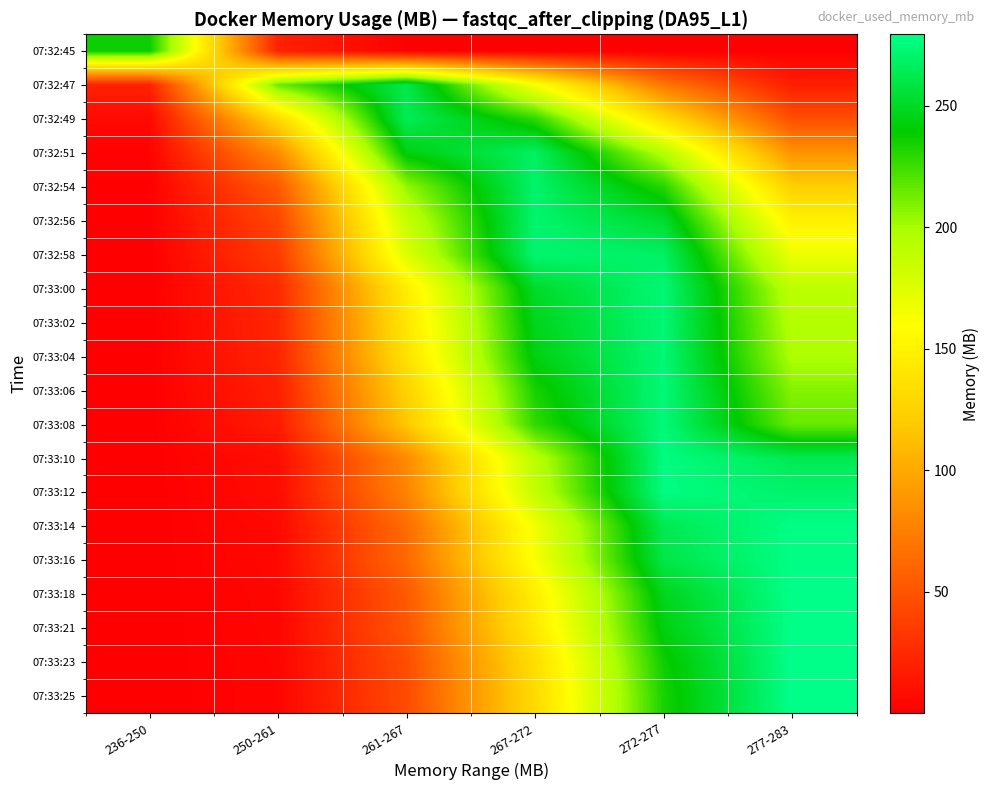

Reading left to right, transcribe all the data shown in this chart.

07:32:45: 236-250=236.7	250-261=20.5	261-267=1.0	267-272=0.1	272-277=0.0	277-283=0.0
07:32:47: 236-250=20.6	250-261=214.3	261-267=261.2	267-272=162.7	272-277=70.2	277-283=17.7
07:32:49: 236-250=6.0	250-261=131.3	261-267=265.0	267-272=228.8	272-277=132.8	277-283=46.5
07:32:51: 236-250=2.2	250-261=82.6	261-267=243.1	267-272=267.9	272-277=194.2	277-283=86.8
07:32:54: 236-250=0.9	250-261=52.7	261-267=204.7	267-272=270.0	272-277=230.4	277-283=123.2
07:32:56: 236-250=0.6	250-261=41.3	261-267=186.5	267-272=271.1	272-277=252.7	277-283=149.0
07:32:58: 236-250=0.4	250-261=35.4	261-267=175.8	267-272=271.8	272-277=268.0	277-283=168.1
07:33:00: 236-250=0.2	250-261=24.9	261-267=145.9	267-272=251.2	272-277=273.1	277-283=190.7
07:33:02: 236-250=0.2	250-261=23.3	261-267=140.6	267-272=246.9	272-277=273.3	277-283=194.6
07:33:04: 236-250=0.2	250-261=22.1	261-267=136.8	267-272=243.8	272-277=273.5	277-283=197.6
07:33:06: 236-250=0.1	250-261=18.7	261-267=124.9	267-272=233.7	272-277=274.0	277-283=208.0
07:33:08: 236-250=0.1	250-261=16.9	261-267=118.1	267-272=227.7	272-277=274.4	277-283=214.6
07:33:10: 236-250=0.0	250-261=8.6	261-267=81.8	267-272=192.0	272-277=276.7	277-283=263.5
07:33:12: 236-250=0.0	250-261=7.9	261-267=77.9	267-272=187.7	272-277=277.0	277-283=270.6
07:33:14: 236-250=0.0	250-261=5.7	261-267=63.6	267-272=165.7	272-277=262.8	277-283=277.9
07:33:16: 236-250=0.0	250-261=5.5	261-267=61.7	267-272=162.6	272-277=260.2	277-283=278.0
07:33:18: 236-250=0.0	250-261=4.3	261-267=52.8	267-272=147.0	272-277=247.1	277-283=278.6
07:33:21: 236-250=0.0	250-261=4.0	261-267=50.4	267-272=142.5	272-277=243.2	277-283=278.8
07:33:23: 236-250=0.0	250-261=3.5	261-267=46.0	267-272=134.3	272-277=235.9	277-283=279.2
07:33:25: 236-250=0.0	250-261=3.3	261-267=44.6	267-272=131.5	272-277=233.4	277-283=279.3